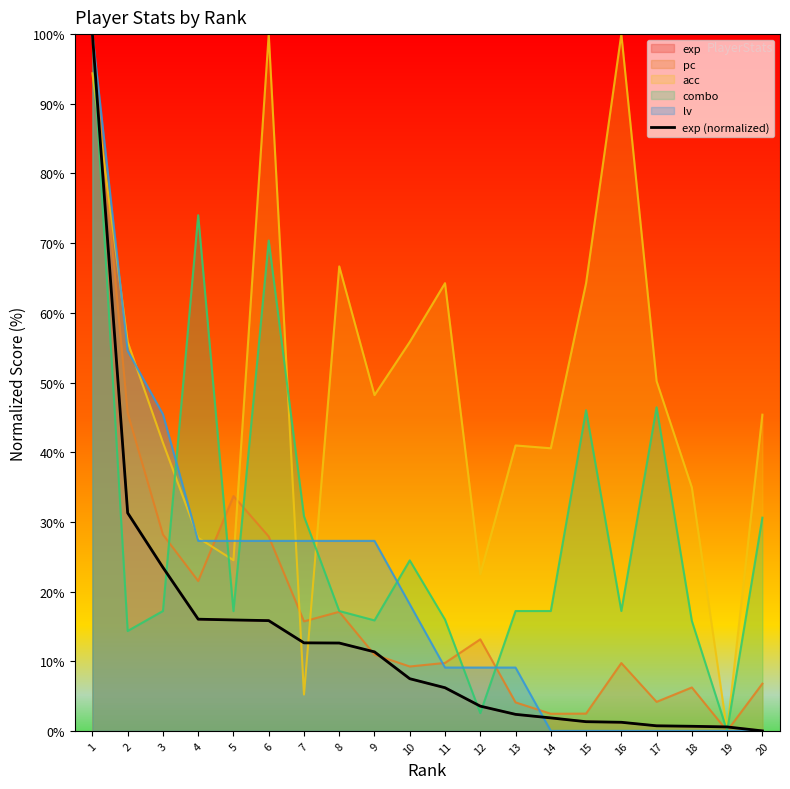

What is the average value?

13.3